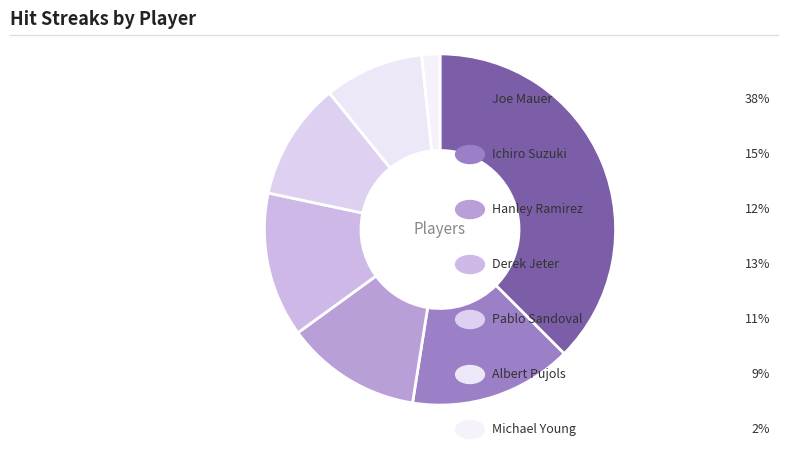

Count the number of slices in the pie.

7